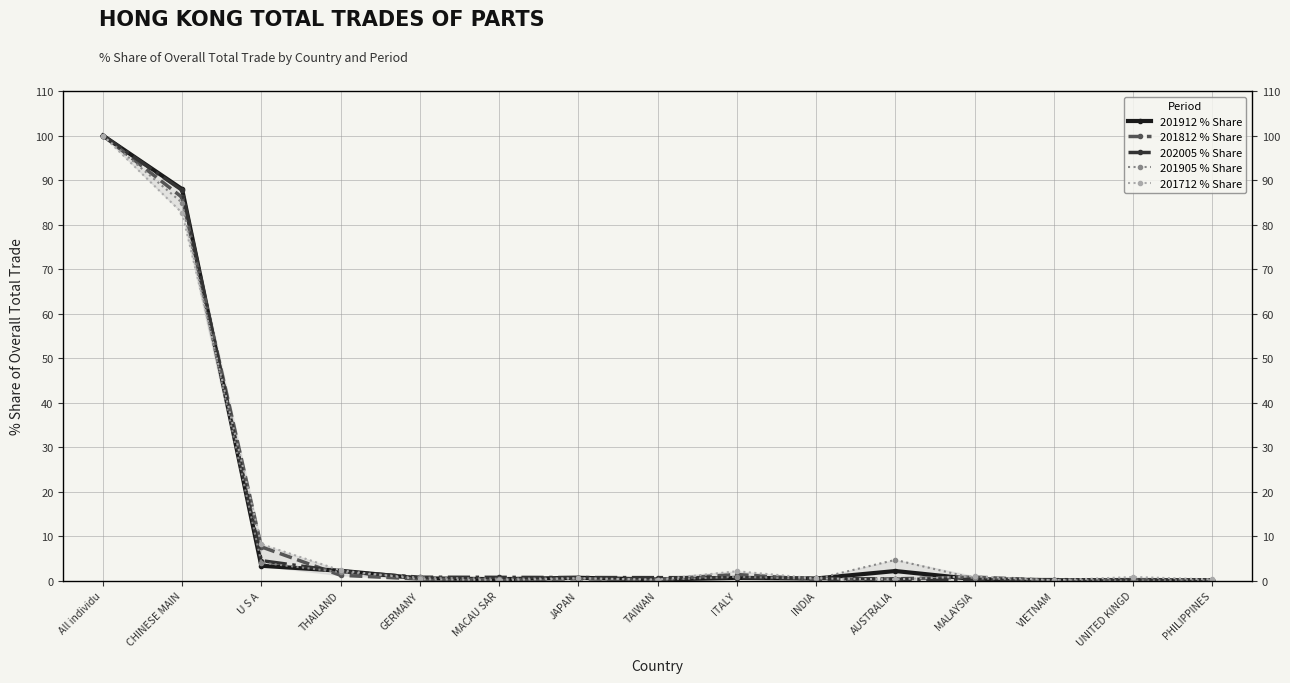

Between JAPAN and AUSTRALIA, which series saw the biggest shift?

201905 % Share